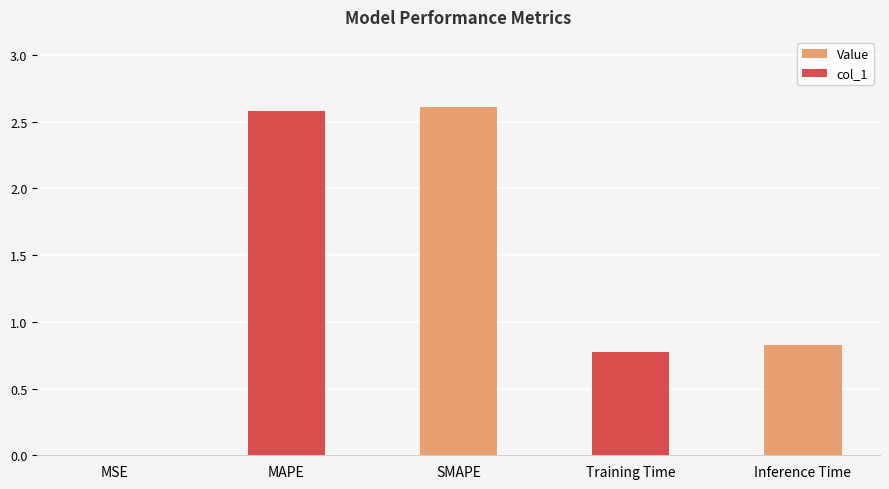

What is the ratio of the value at Training Time to the value at MAPE?

0.3